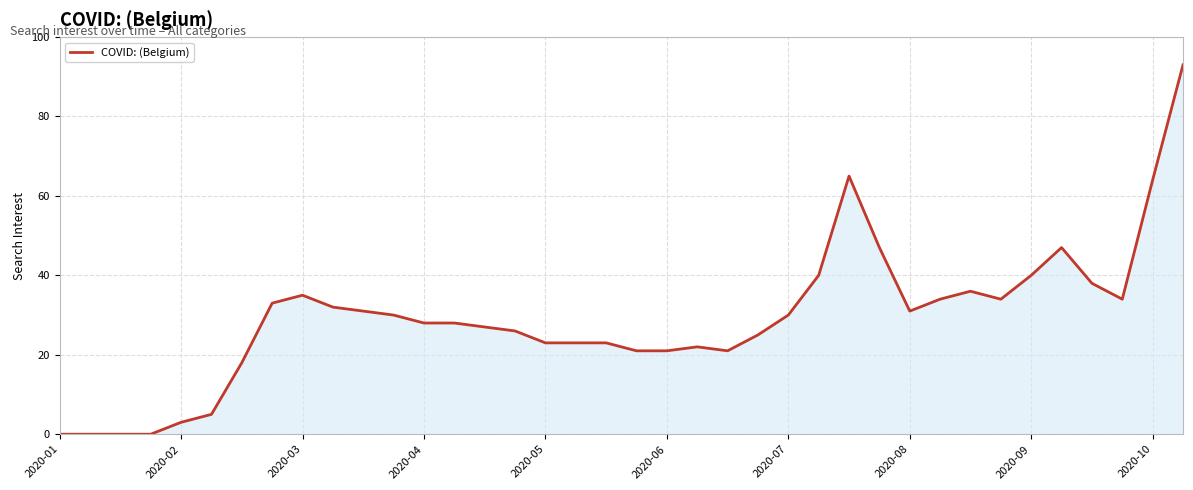

Count the number of data series in this chart.

1